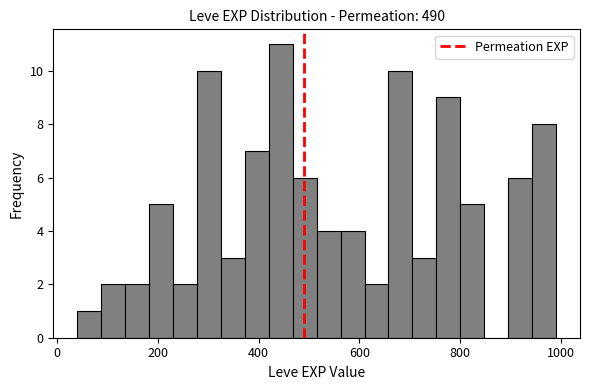

Around what value on the x-axis is the tallest bar? Give the approximate position of its centre, as read against the axis.

440